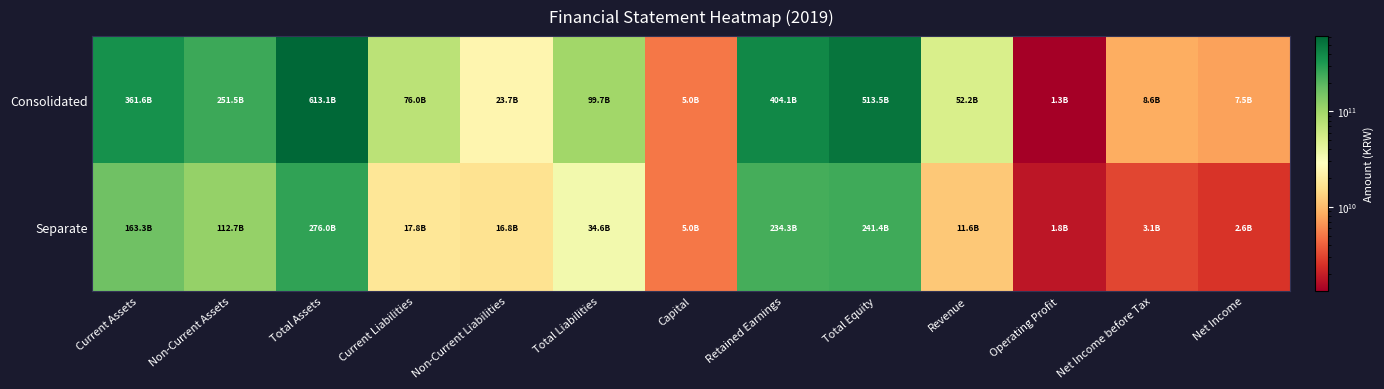

At which category does the chart reach its minimum across all series?

Operating Profit